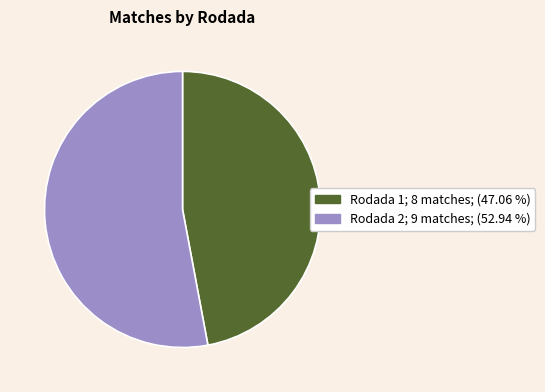

Which has a higher value, Rodada 1 or Rodada 2?

Rodada 2